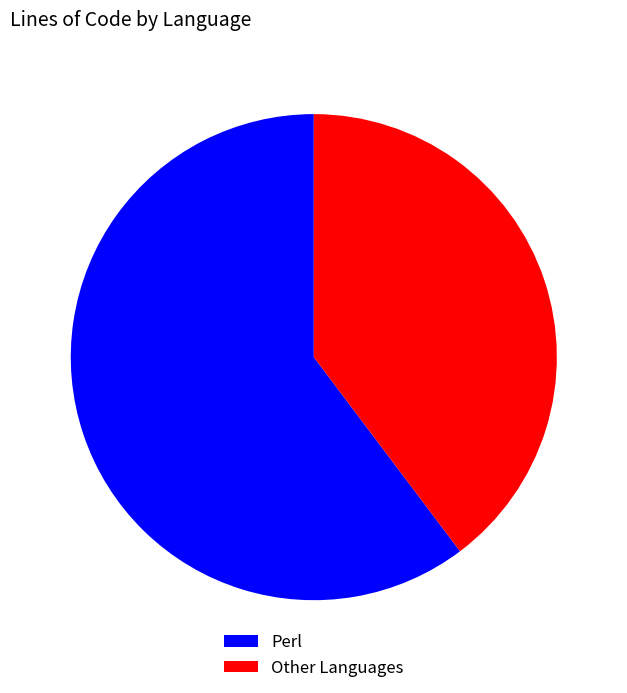

How many segments does this pie chart have?

2